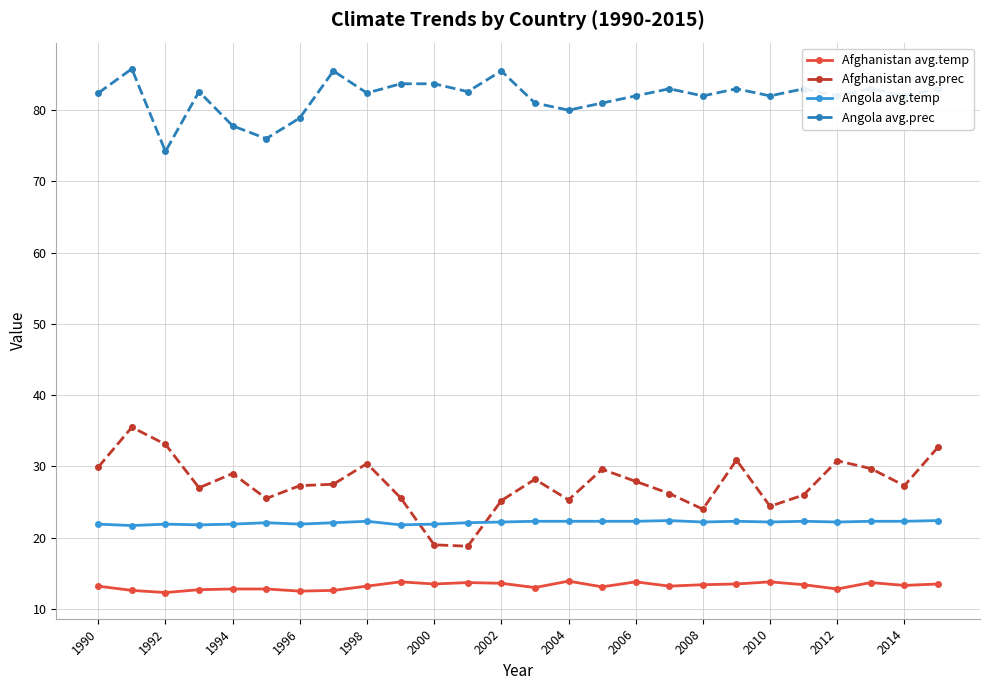

Rank the series by their maximum value, from highest to lowest.

Angola avg.prec, Afghanistan avg.prec, Angola avg.temp, Afghanistan avg.temp